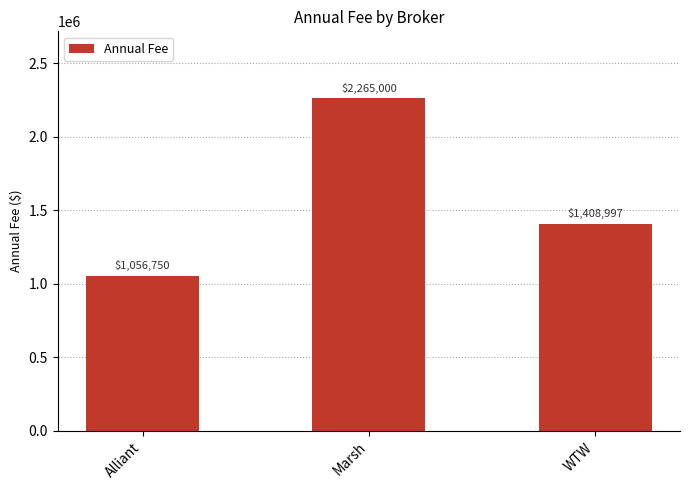

Reading right to left, extract all data points from this chart.

1408997	2265000	1056750